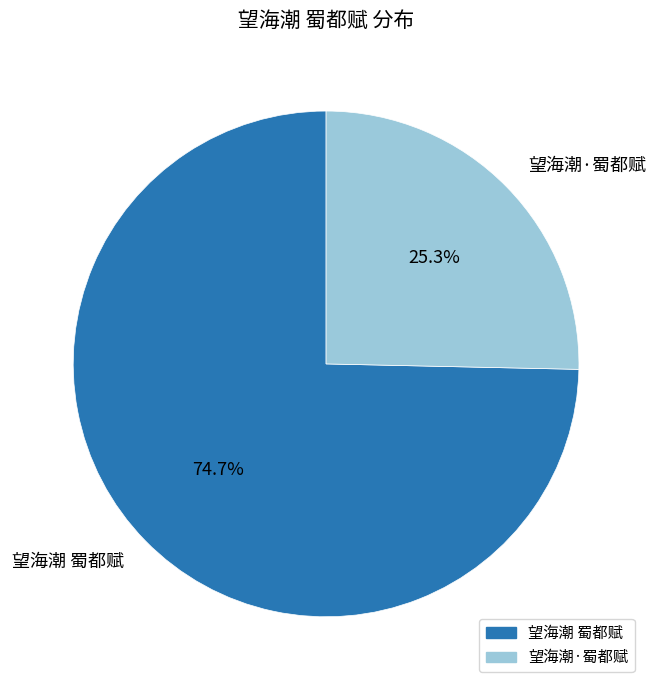

True or false: 望海潮 蜀都赋 accounts for 75% of the total.

True